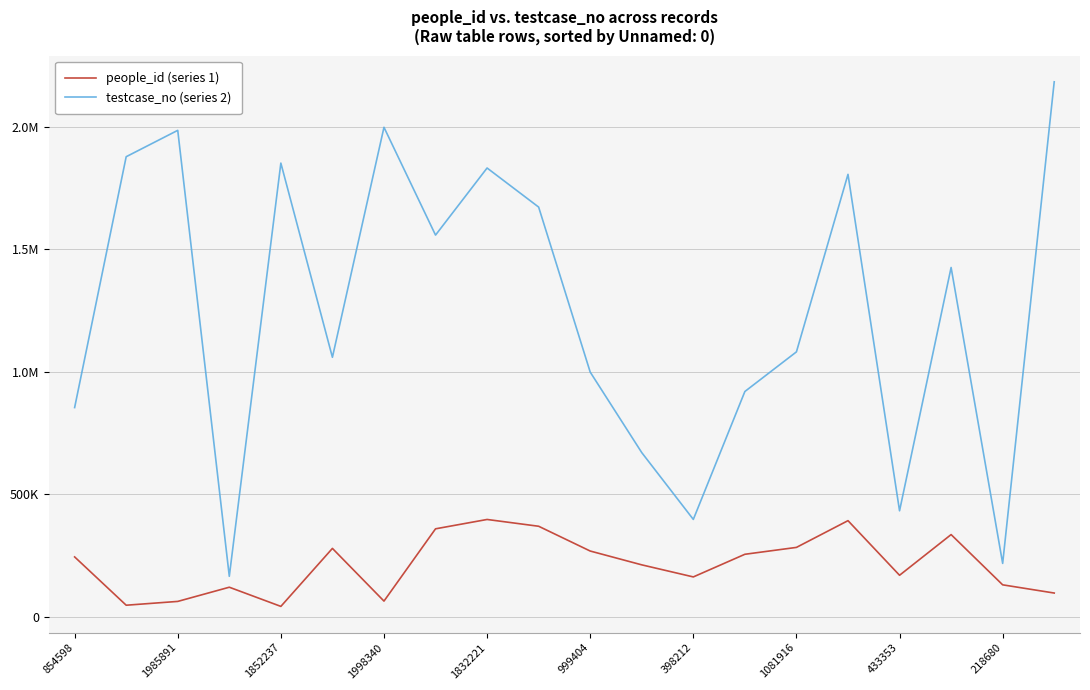

Is this an area chart (filled region under the line)?

No